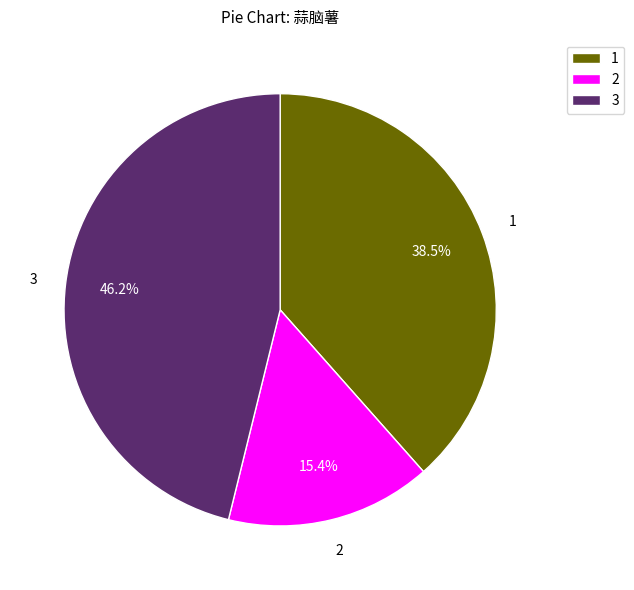

How many segments does this pie chart have?

3